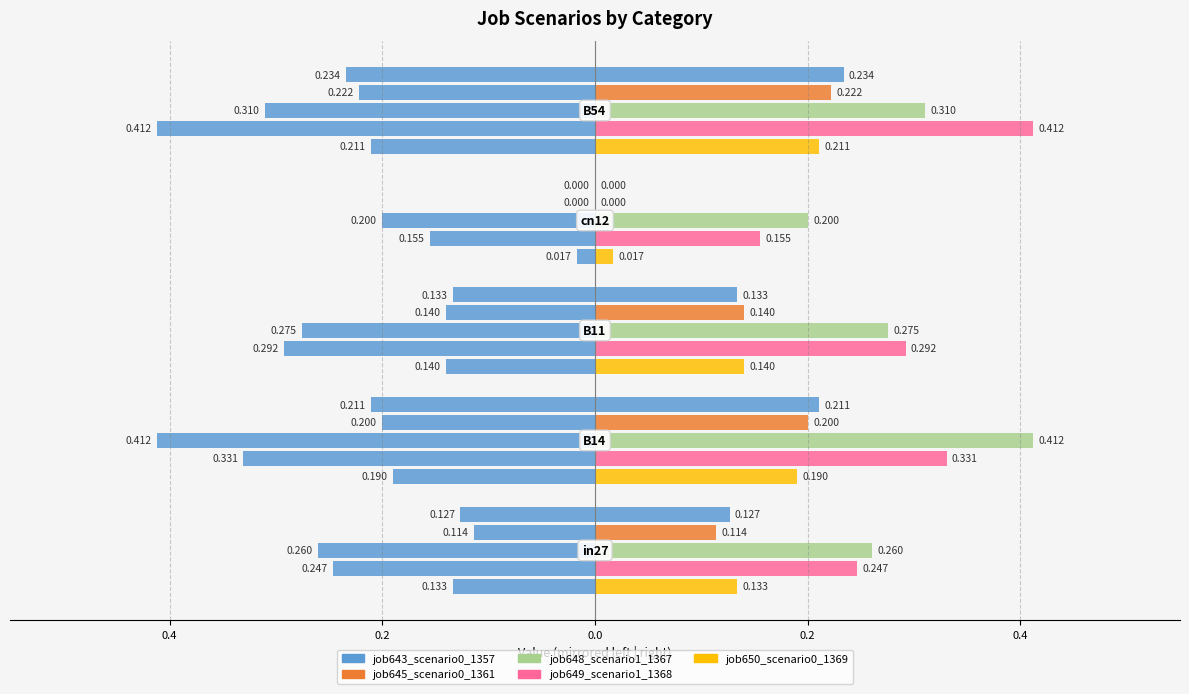

Read the job643_scenario0_1357 value at 0.4.

0.2